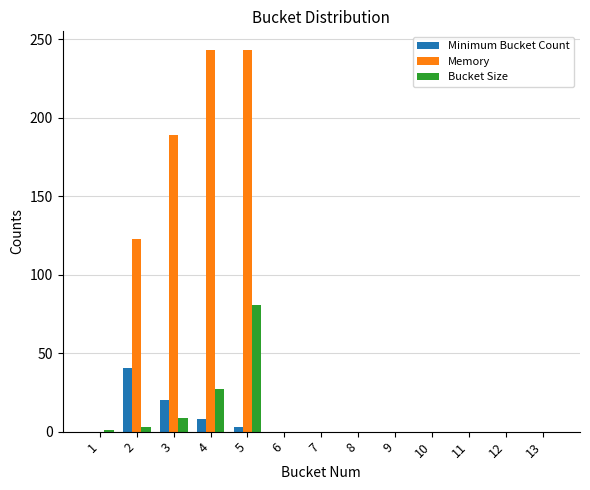

Count the number of data series in this chart.

3